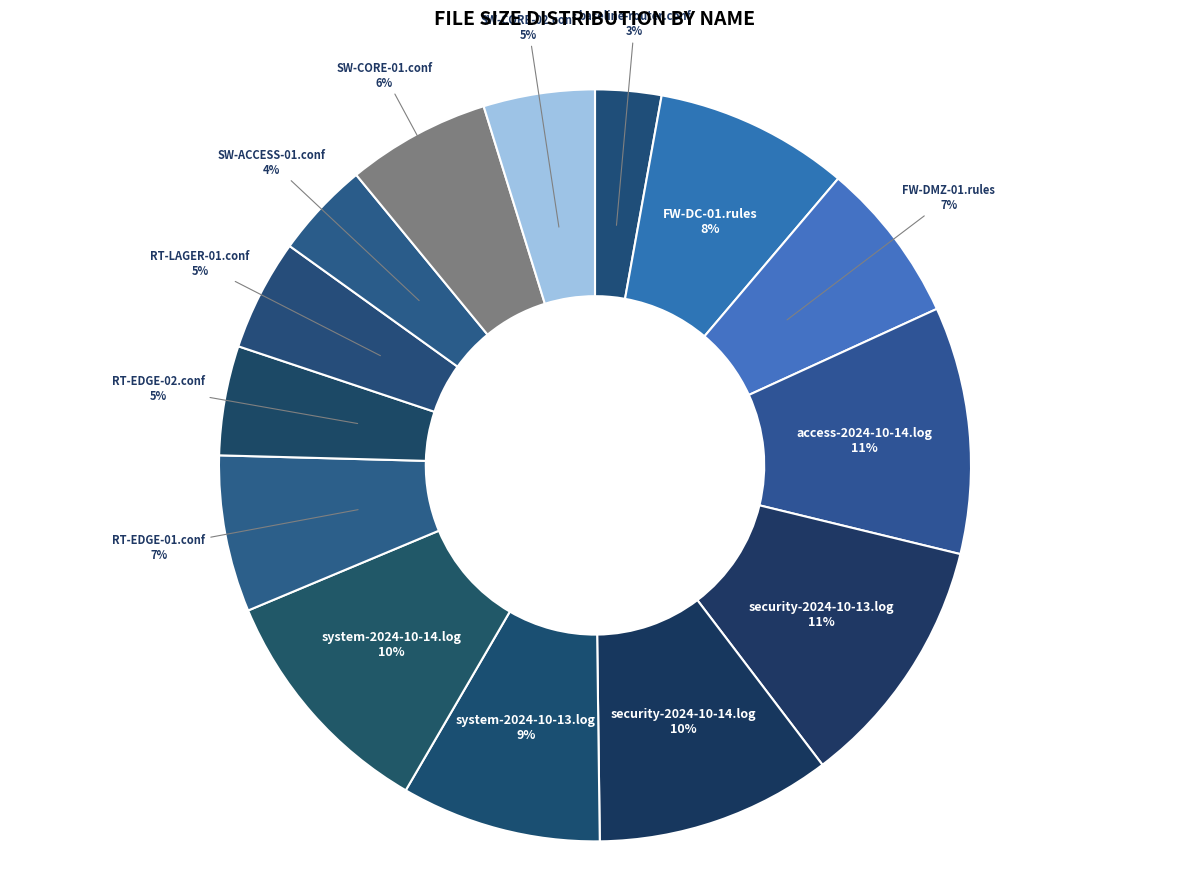

To the nearest percent, what is the difference between the FW-DMZ-01.rules and RT-LAGER-01.conf slice percentages?

2%